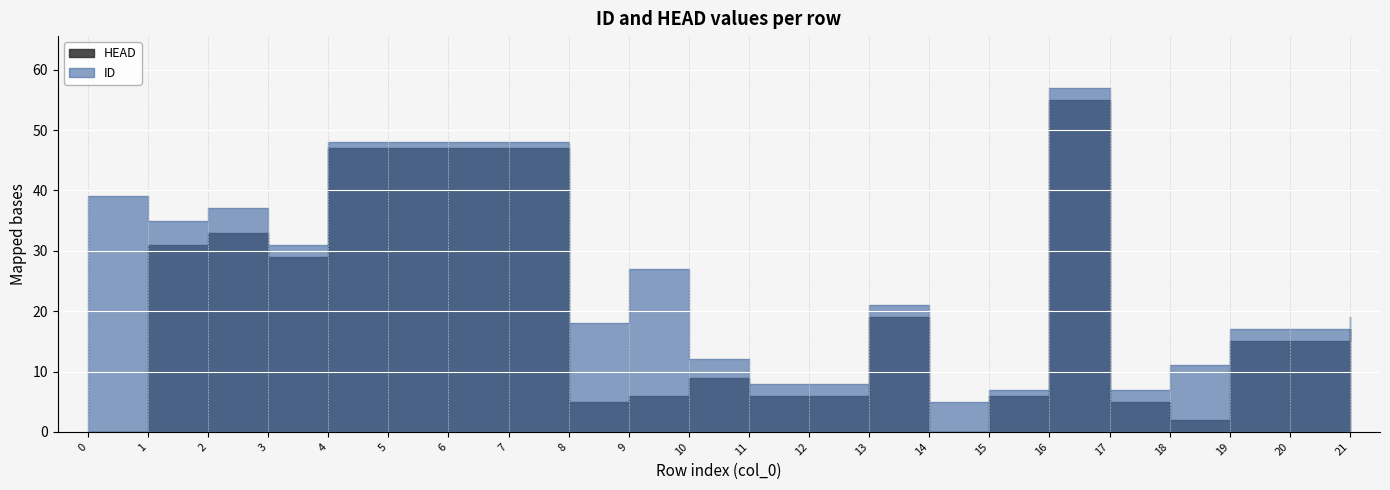

What is the total value across all series at 17?

12